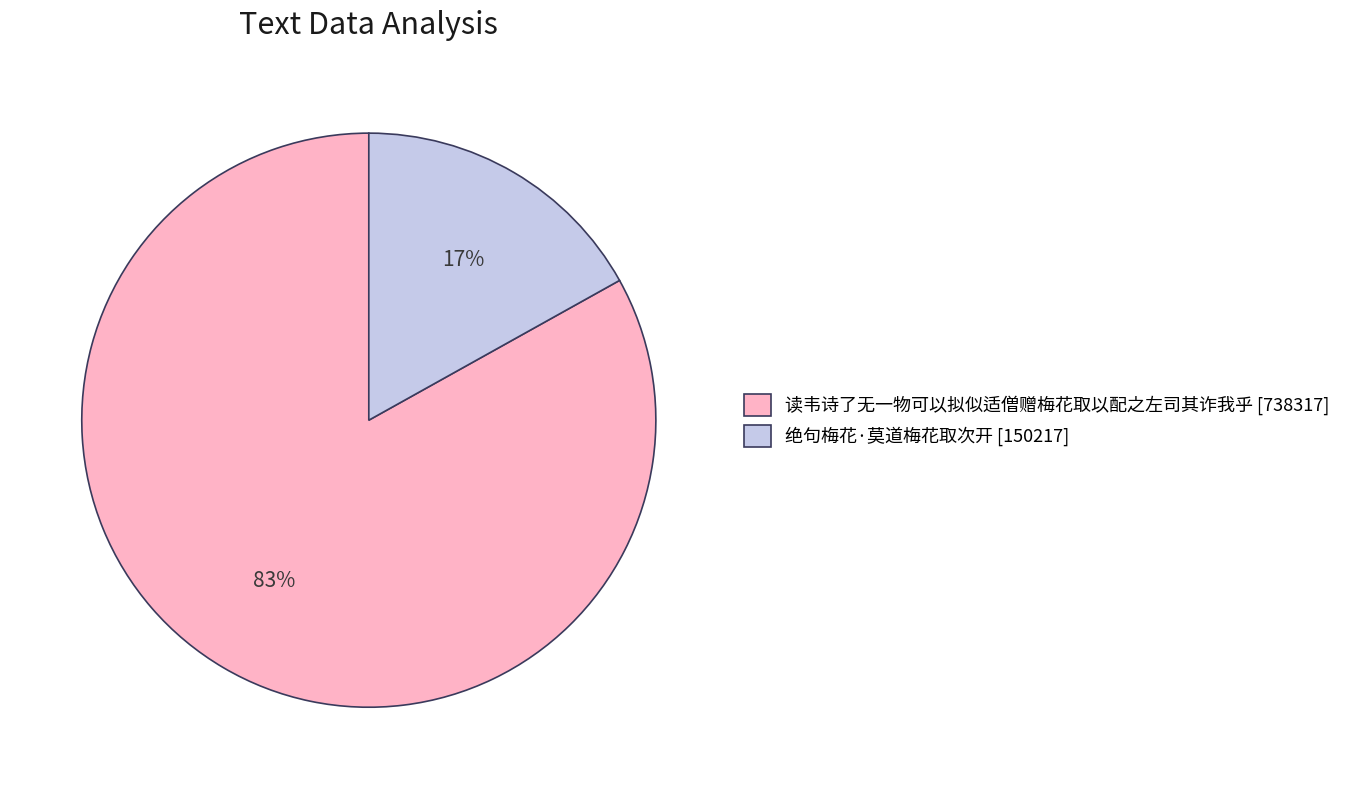

The 绝句梅花·莫道梅花取次开 slice represents 11% of the pie. True or false?

False